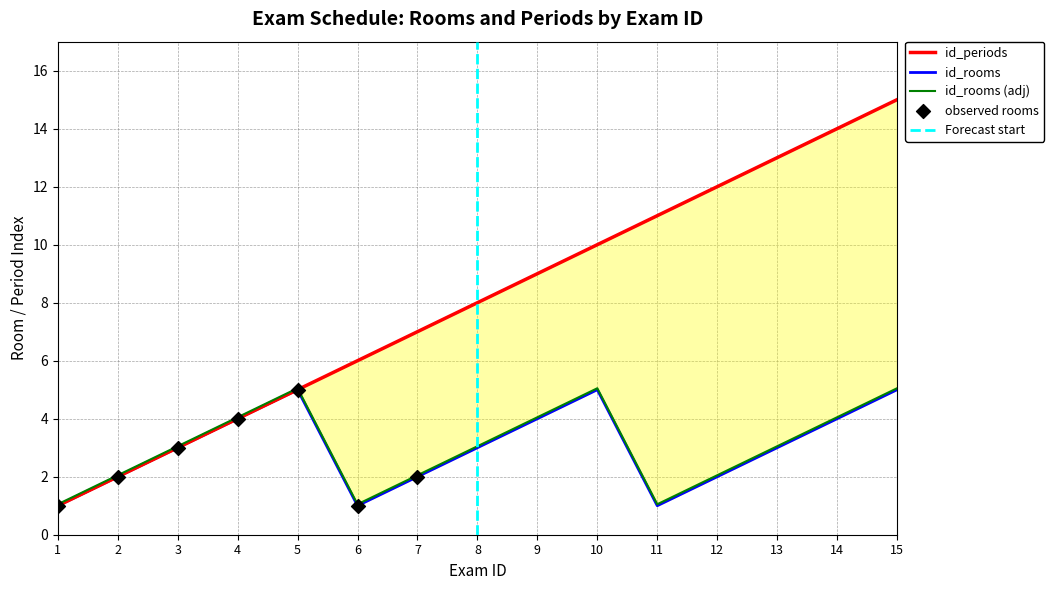

Which series contains the highest Y value?

id_periods